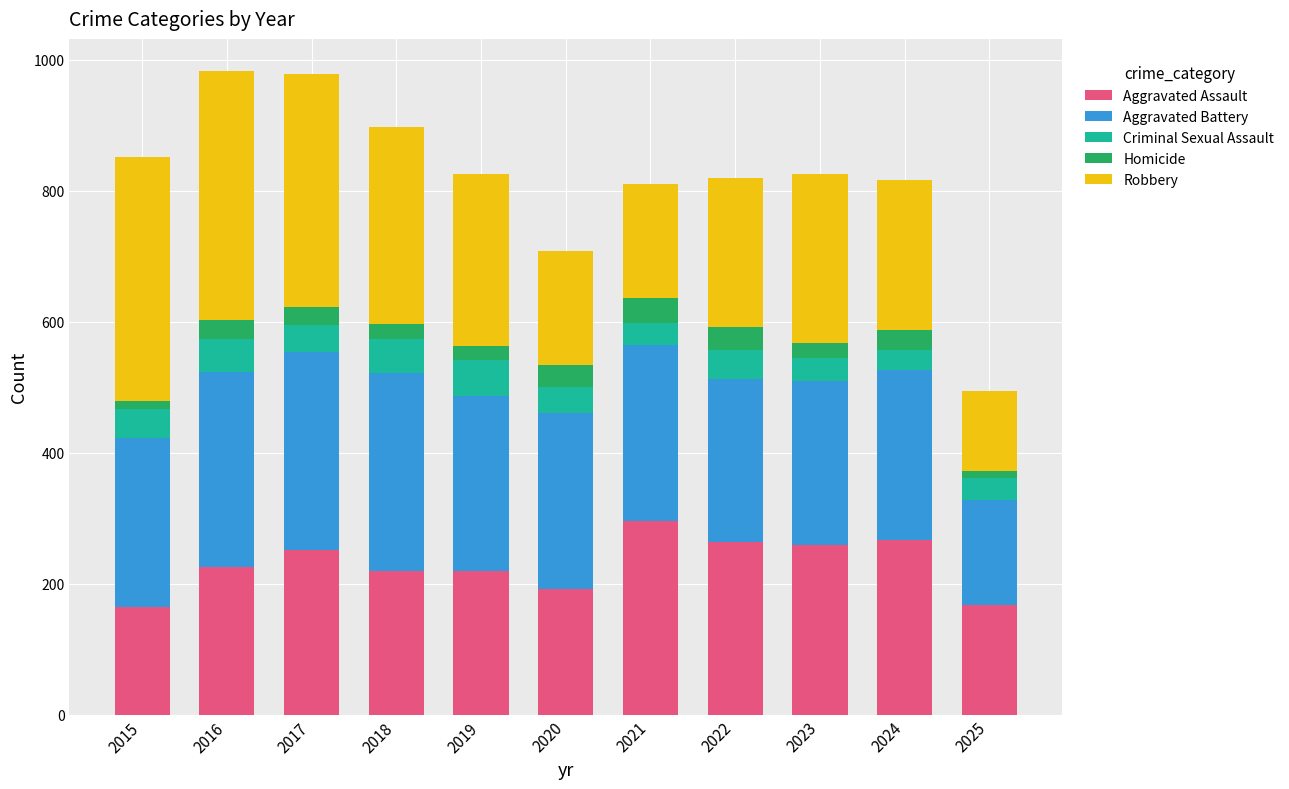

What is the highest value of the Aggravated Assault series?

295